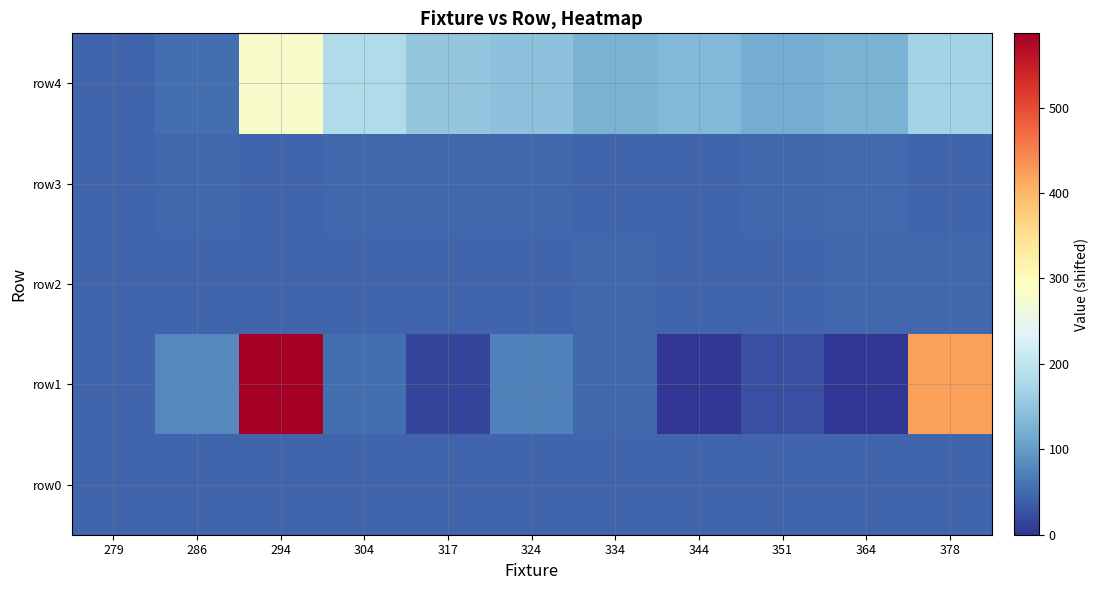

Which has a higher value, 324 or 294?

324